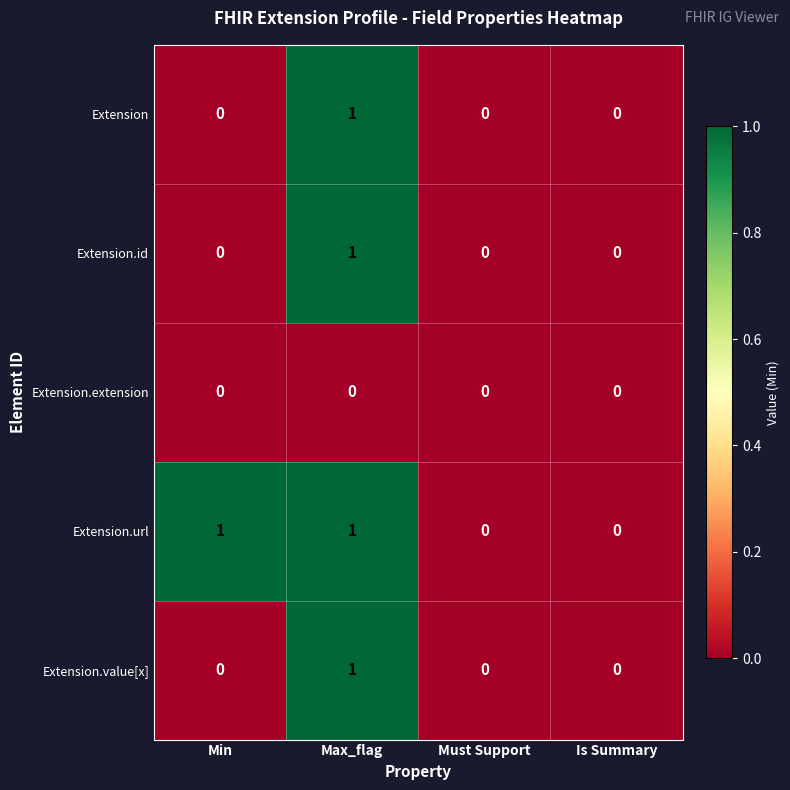

Which series changed the most between Min and Is Summary?

Extension.url